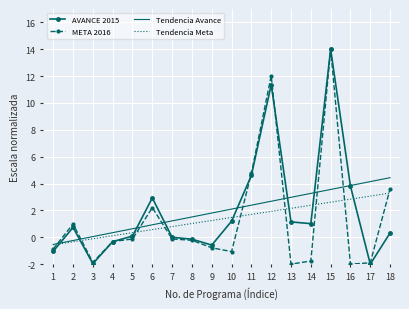

After their last crossing, which series has the higher values: Tendencia Meta or META 2016?

META 2016